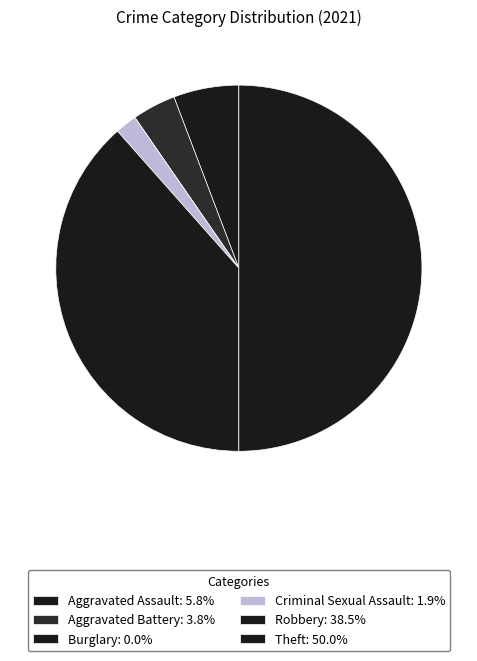

To the nearest percent, what percentage of the pie is Aggravated Assault?

6%